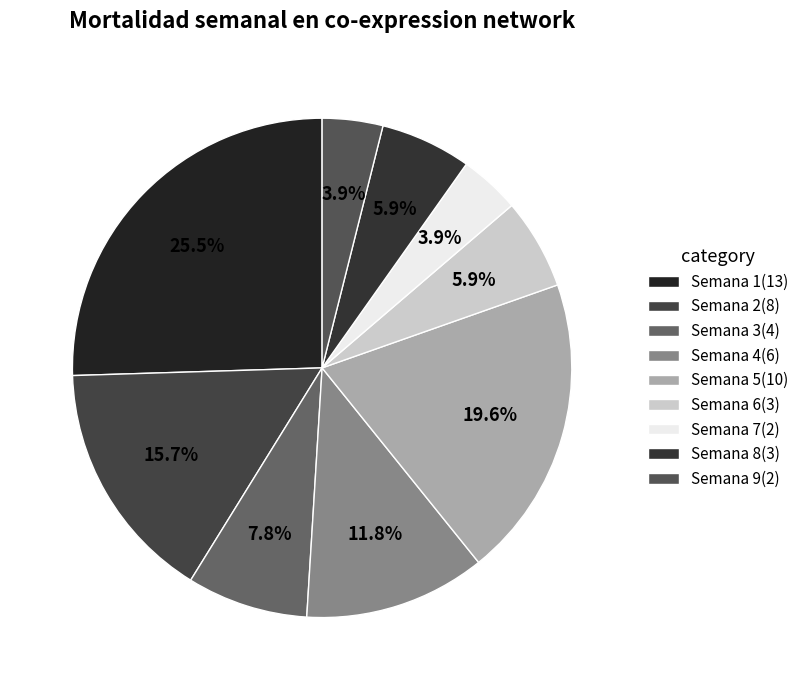

How many slices are in this pie chart?

9